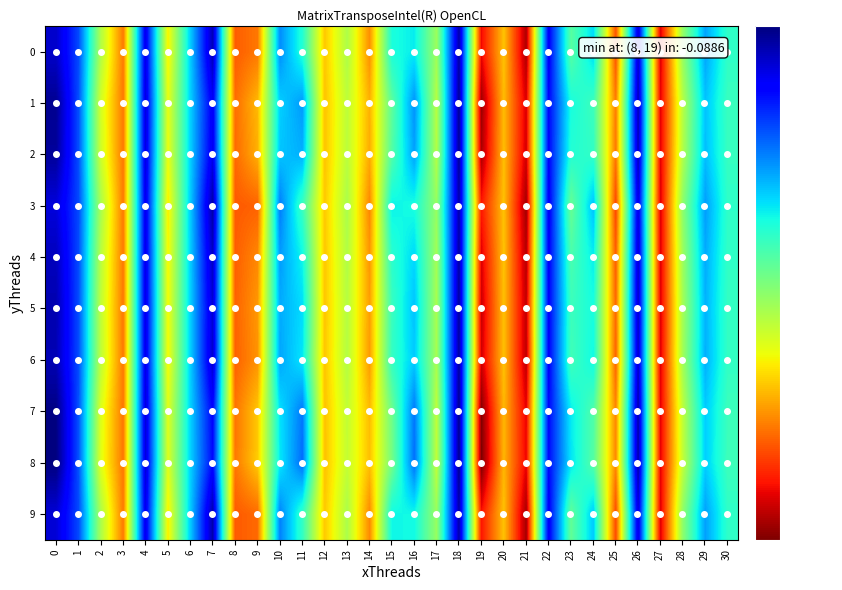

Count the number of data series in this chart.

10